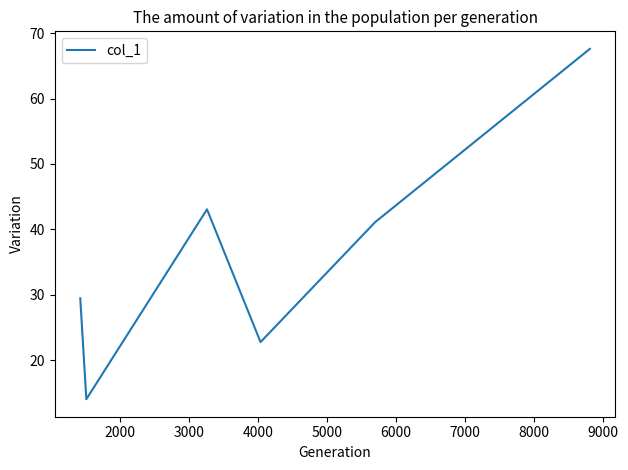

What is the difference between the maximum and minimum values?

53.6